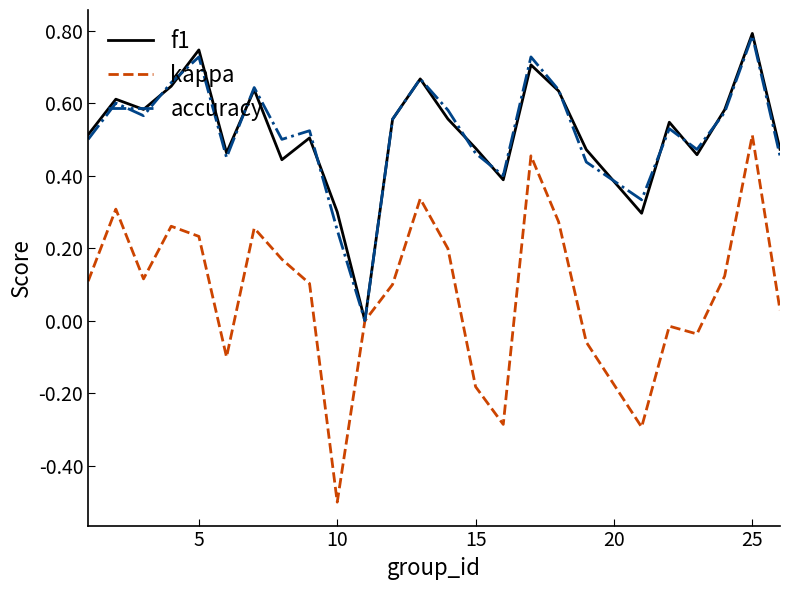

Which series has the largest range (max minus min)?

kappa